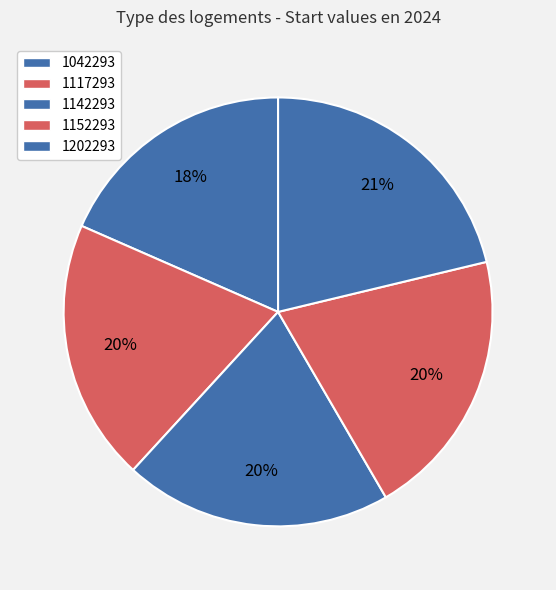

What is the ratio of the value at 1202293 to the value at 1042293?

1.2